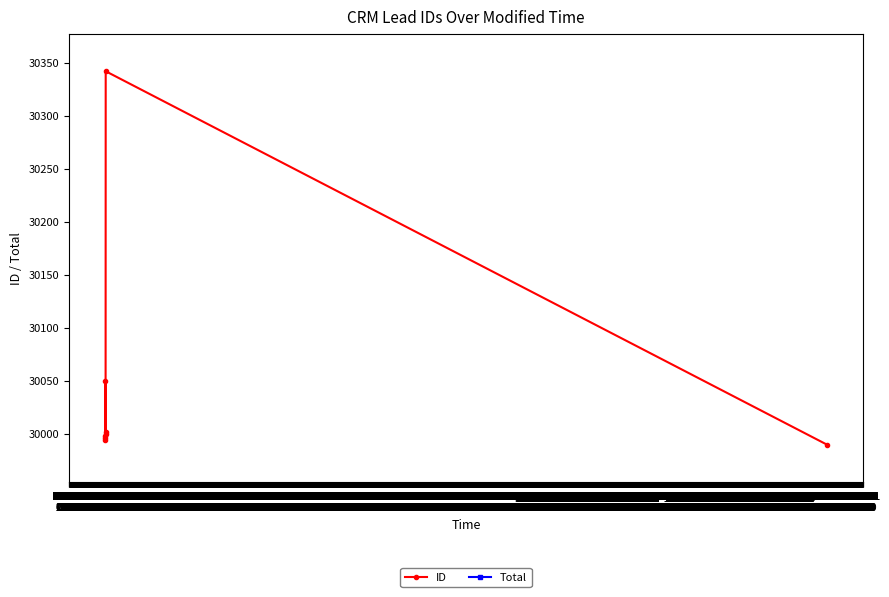

In ID, how many points are higher than both neighbors (excluding endpoints)?

2